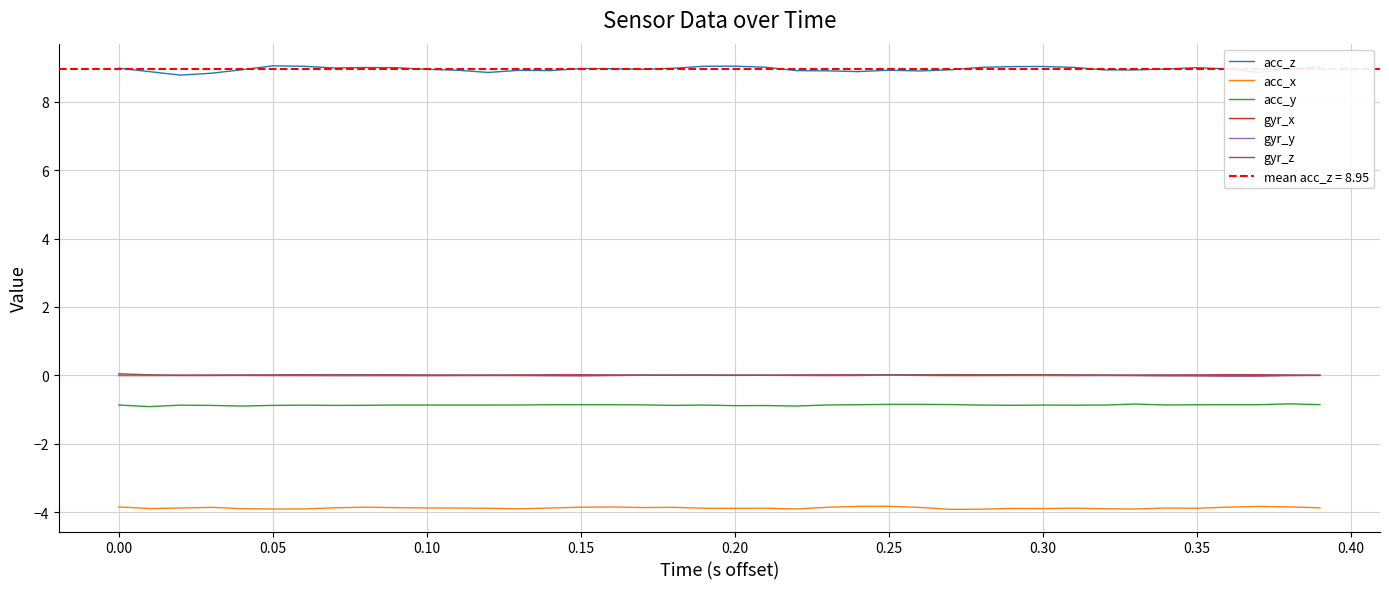

The acc_x series shows -1.1 at 0.30. True or false?

False